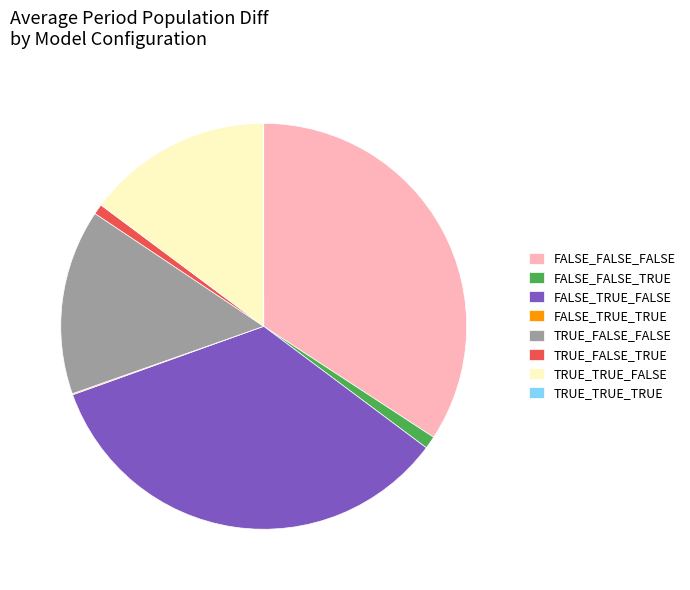

Does FALSE_FALSE_TRUE account for over 50% of the chart?

No